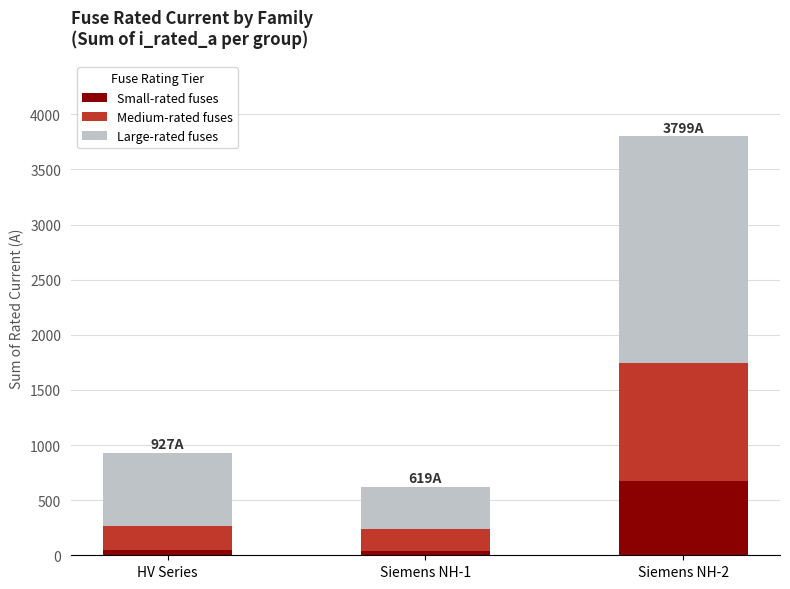

What is the average value of the Small-rated fuses series?

255.8